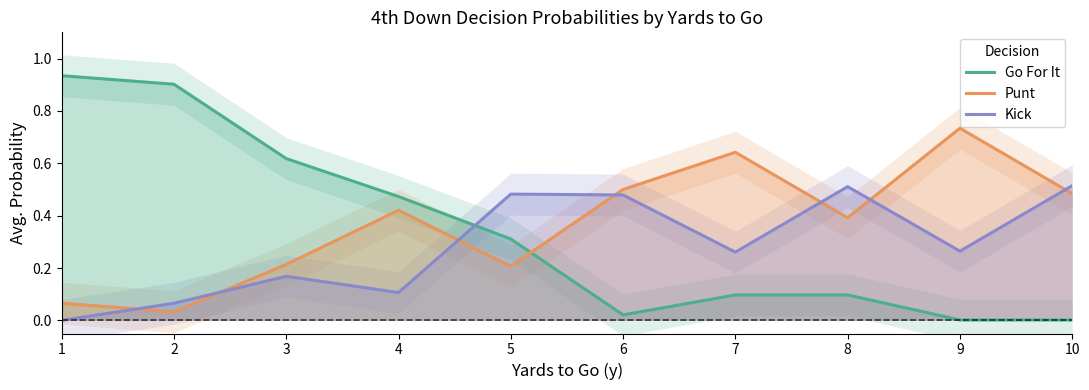

True or false: Go For It has a value of 0.0 at 10.

True